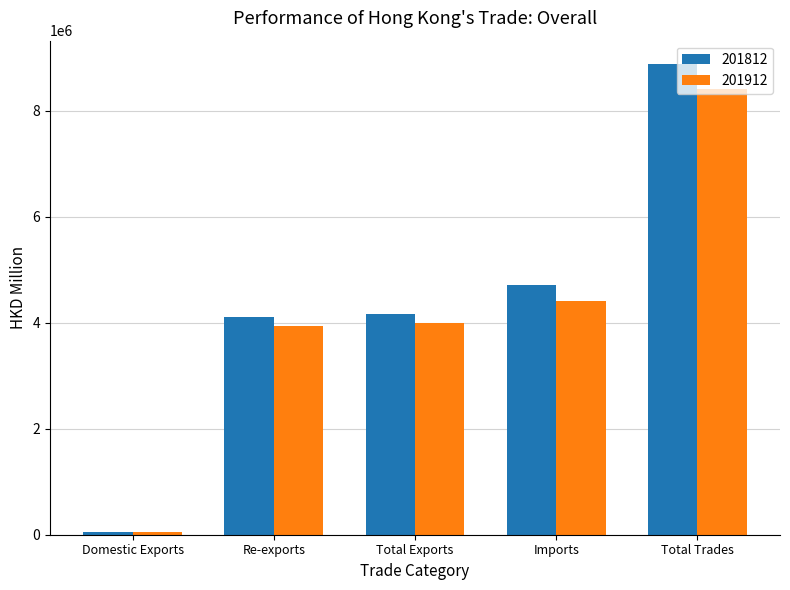

Rank the series by their maximum value, from lowest to highest.

201912, 201812